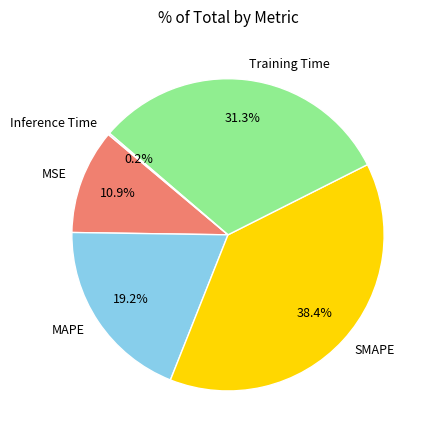

Which has a higher value, MAPE or Training Time?

Training Time